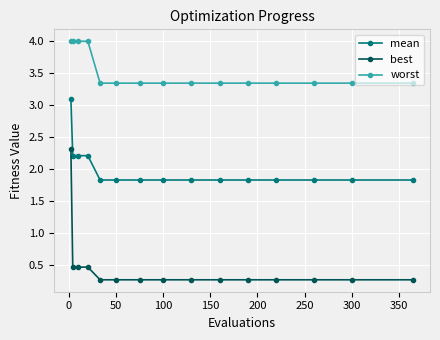

Rank the series by their maximum value, from lowest to highest.

best, mean, worst